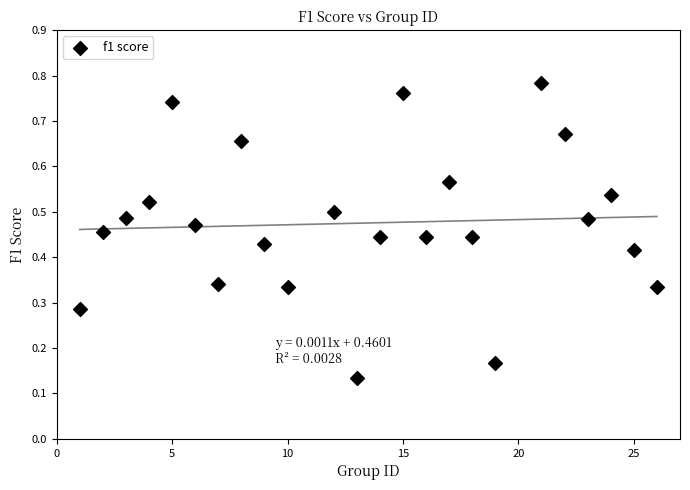

What is the range of X values (max minus min)?

25.0